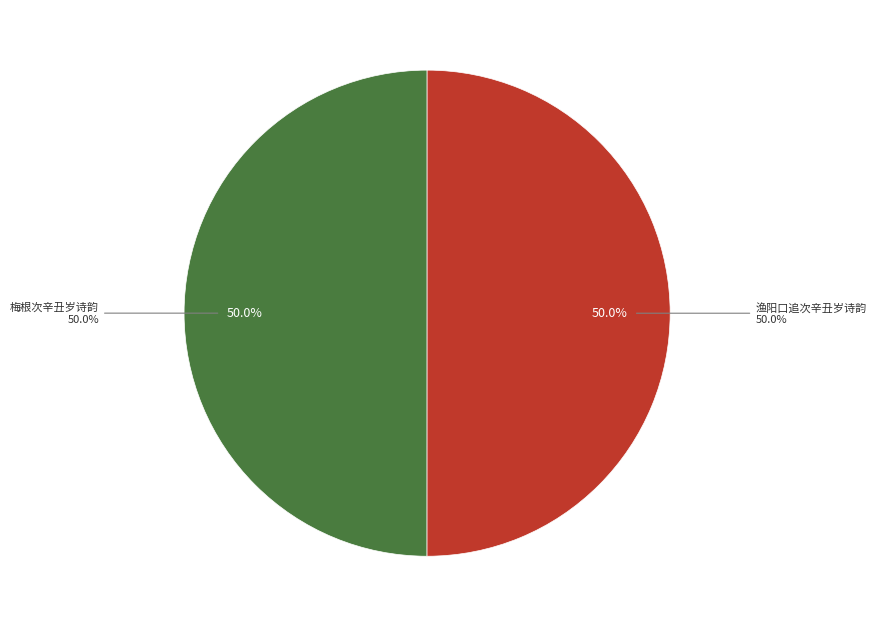

Approximately how many times larger is the value at 渔阳口追次辛丑岁诗韵 compared to 梅根次辛丑岁诗韵?

1.0